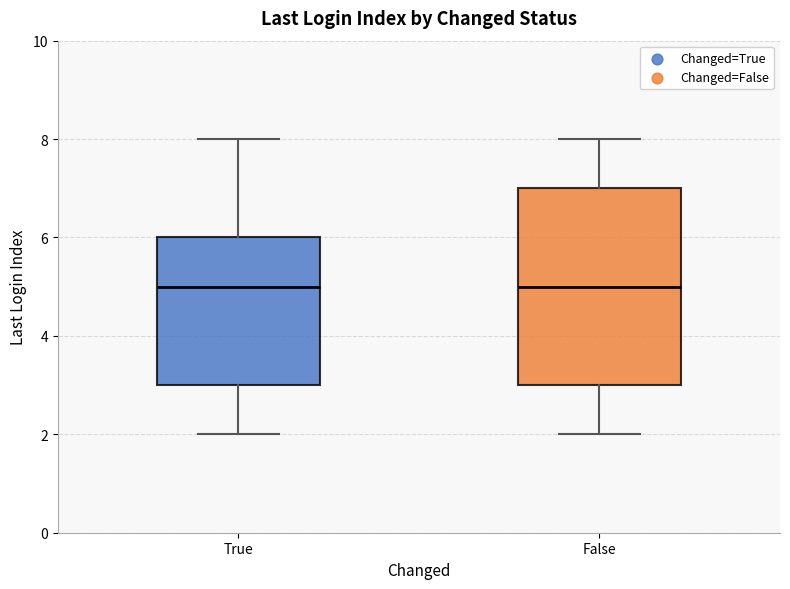

Reading left to right, transcribe this box plot: for each box, give where its median line is, the range the box spans, and where its two whiskers end, as read against the y-axis. The values are not printed on the chart, so give them approximately, as read against the axis.

True: median 5, box 3 to 6, whiskers 2 to 8
False: median 5, box 3 to 7, whiskers 2 to 8